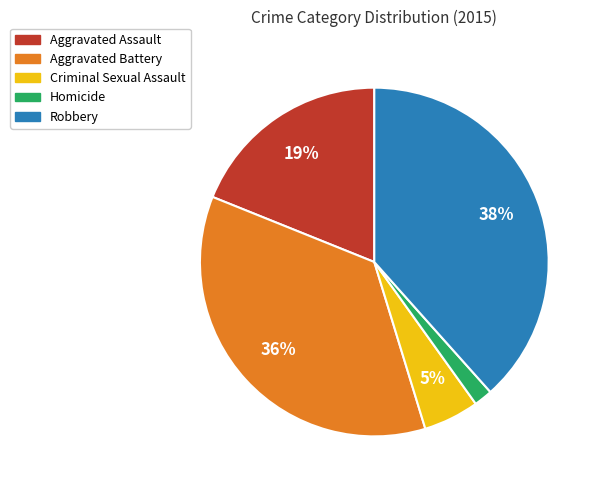

To the nearest percent, what is the average slice percentage?

20%